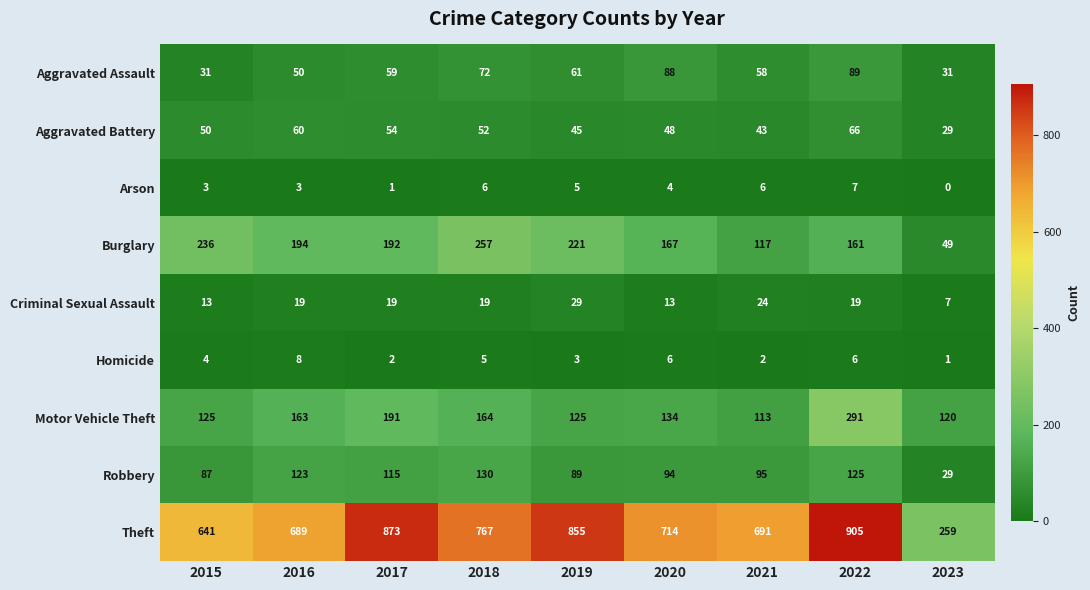

How many values in the Aggravated Assault series are below 59?

4